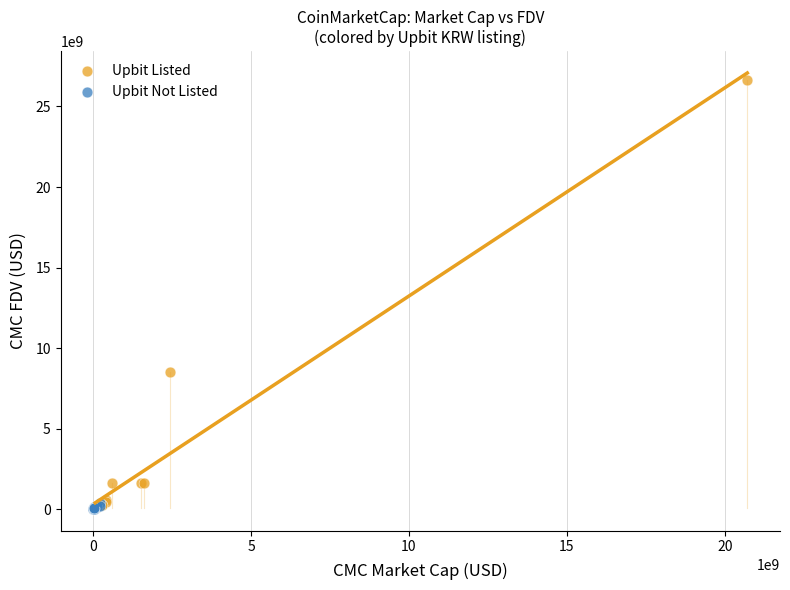

Which series reaches the maximum Y coordinate?

Upbit Listed